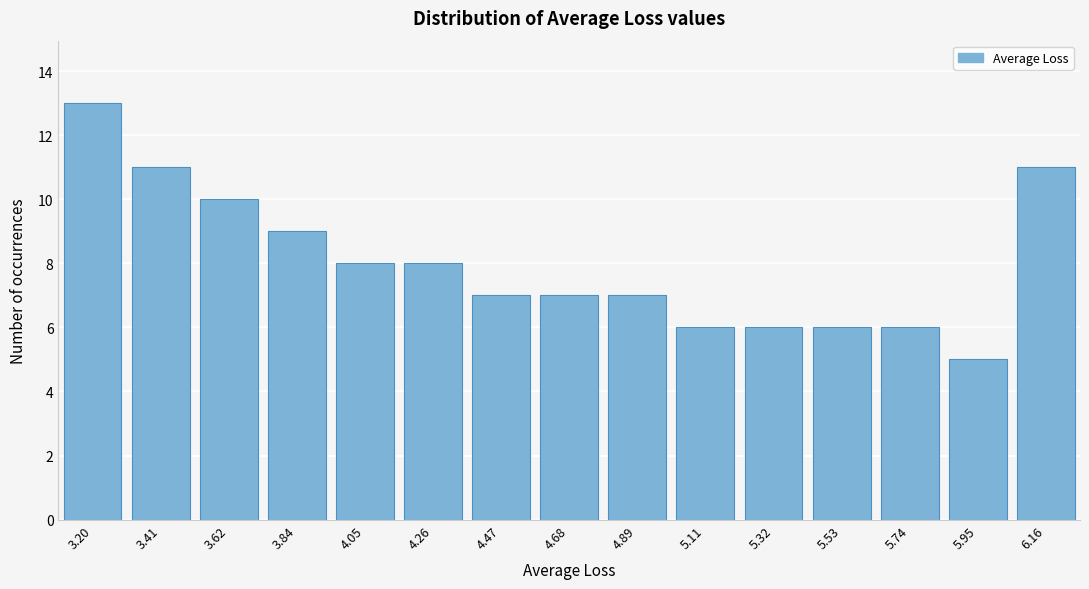

Reading right to left, what are all the values shown in this chart?

11	5	6	6	6	6	7	7	7	8	8	9	10	11	13